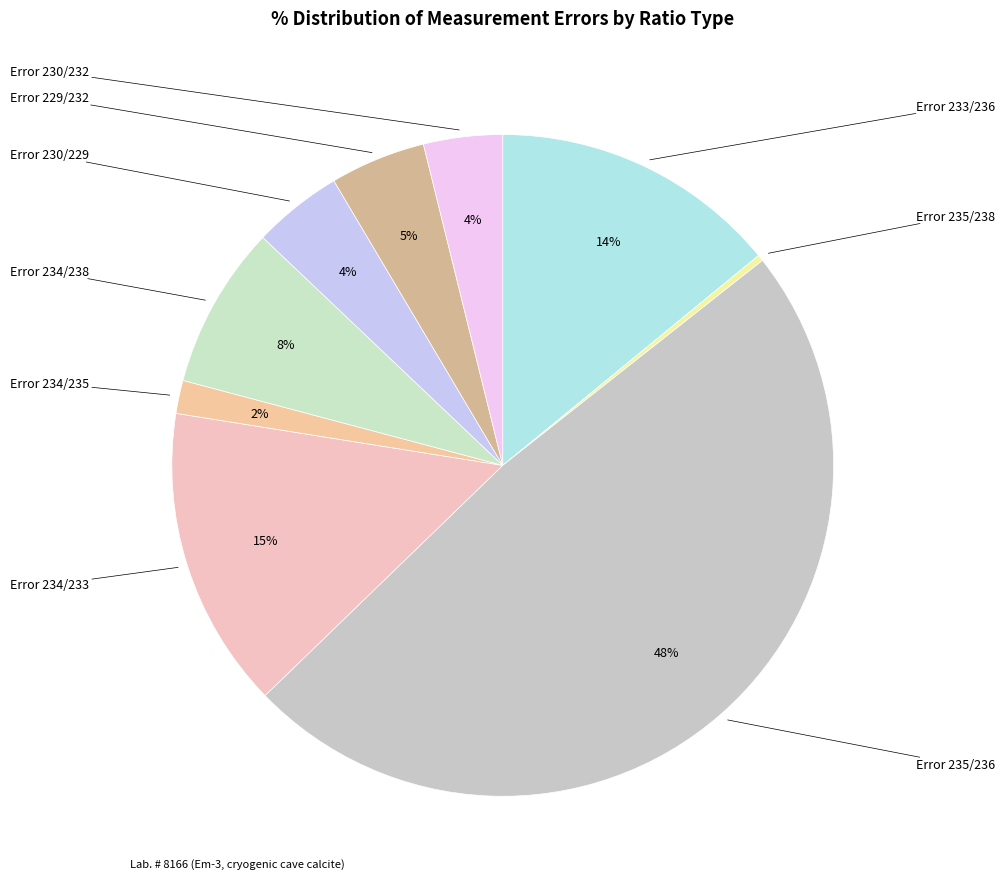

Rank the categories by value from lowest to highest.

Error 235/238, Error 234/235, Error 230/232, Error 230/229, Error 229/232, Error 234/238, Error 233/236, Error 234/233, Error 235/236